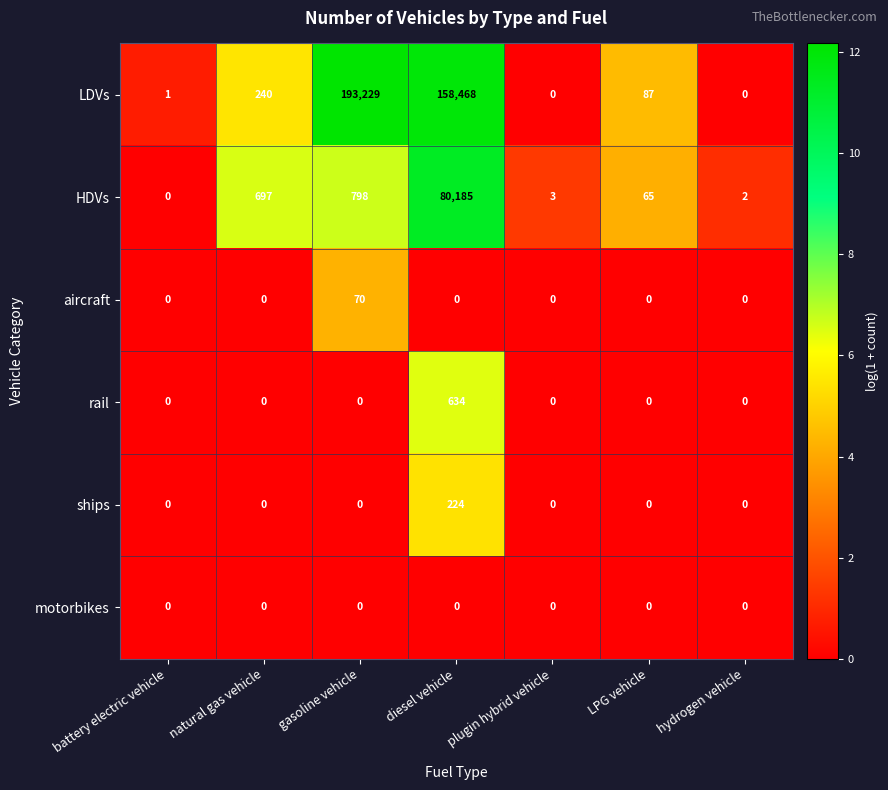

List the series in order of their peak value, lowest first.

motorbikes, aircraft, ships, rail, HDVs, LDVs